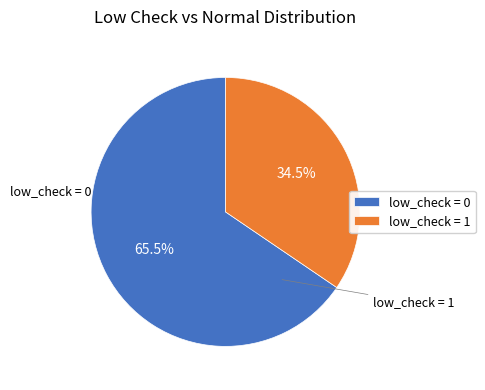

What is the total percentage of low_check = 0 and low_check = 1?

100.0%